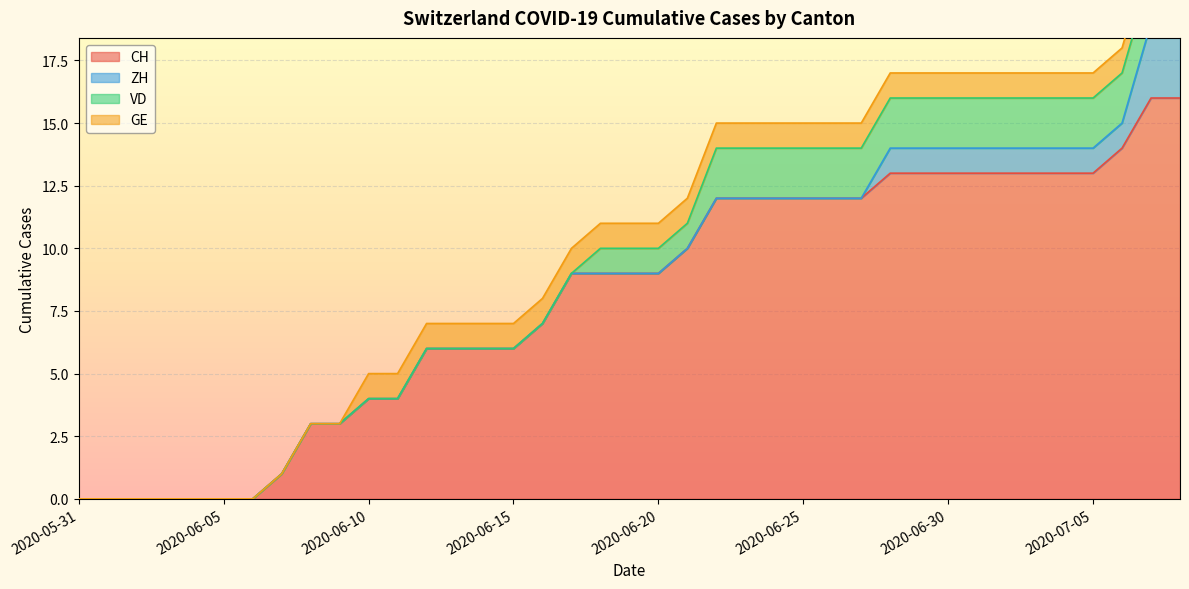

True or false: ZH has more than 0 interior local peaks.

False